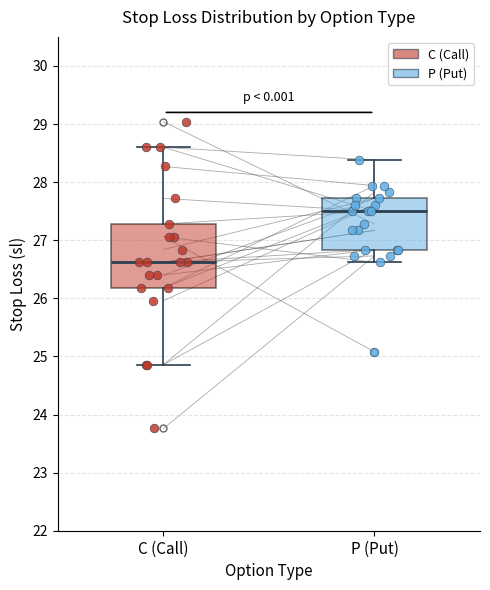

Where is the upper edge of the box for C (Call) on the y-axis? The values are not printed on the chart, so give them approximately, as read against the axis.

27.3